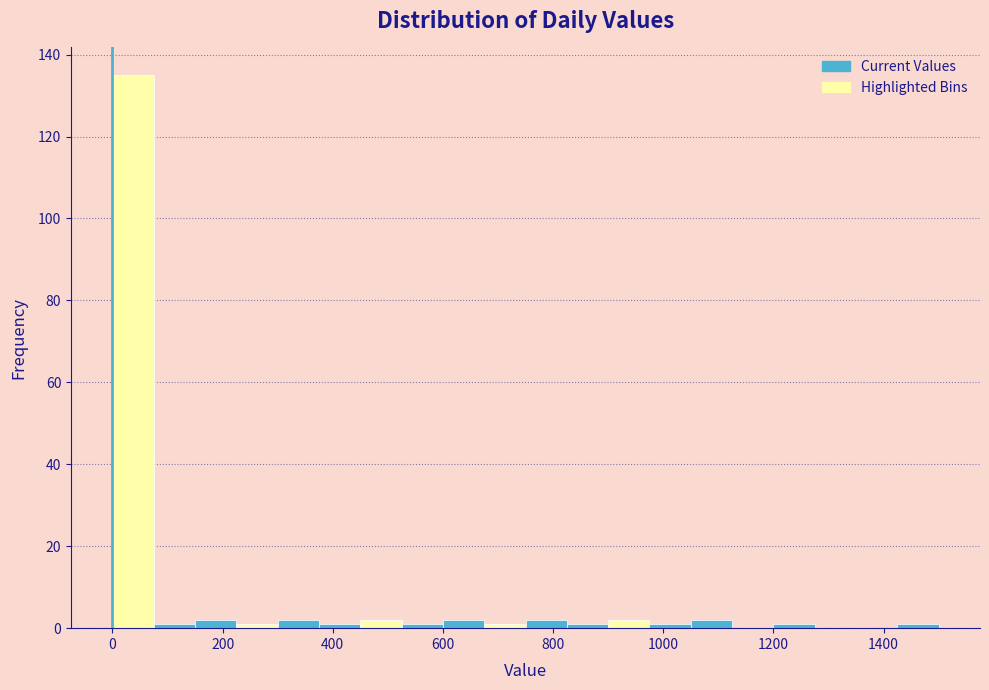

Around what value on the x-axis is the tallest bar? Give the approximate position of its centre, as read against the axis.

40